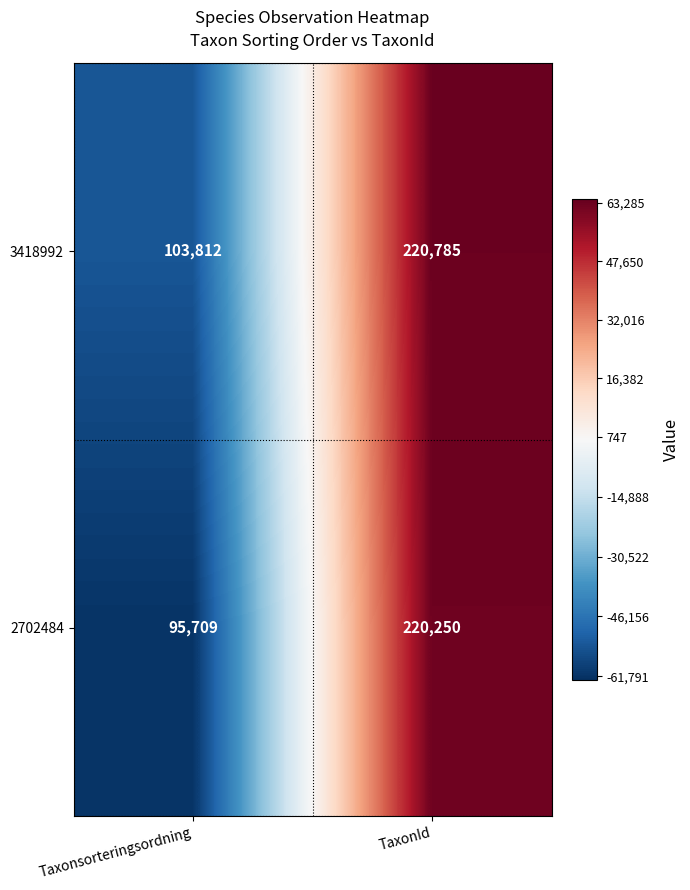

What is the total value across all series at TaxonId?

441035